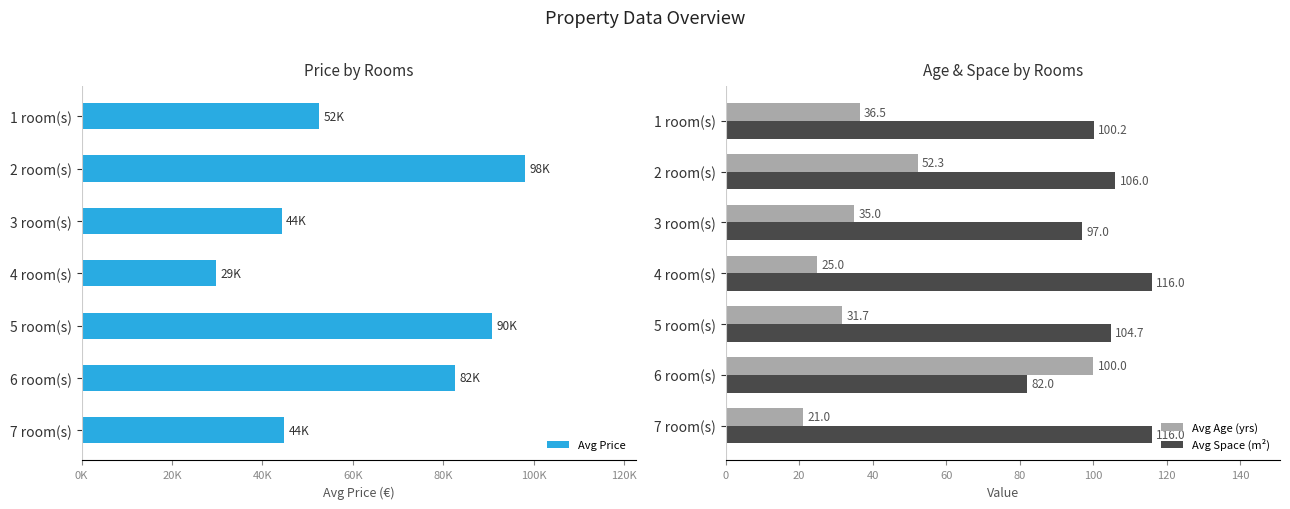

Reading left to right, what are all the values shown in this chart?

Avg Price: 52544.0	98124.0	44292.0	29672.0	90851.0	82520.0	44786.0
Avg Age (yrs): 36.5	52.3	35.0	25.0	31.7	100.0	21.0
Avg Space (m²): 100.2	106.0	97.0	116.0	104.7	82.0	116.0